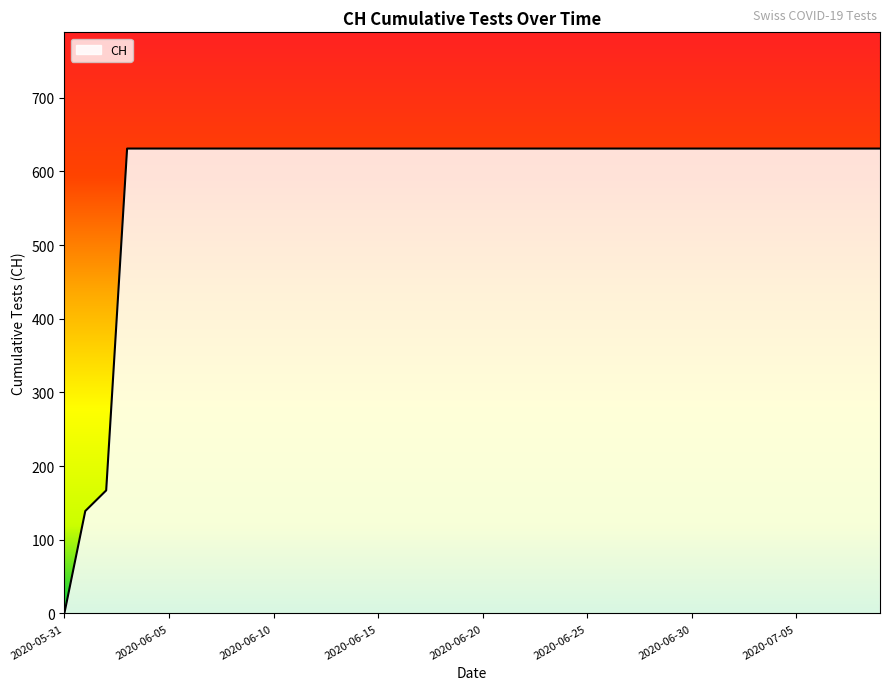

What is the difference between the maximum and minimum values?

631